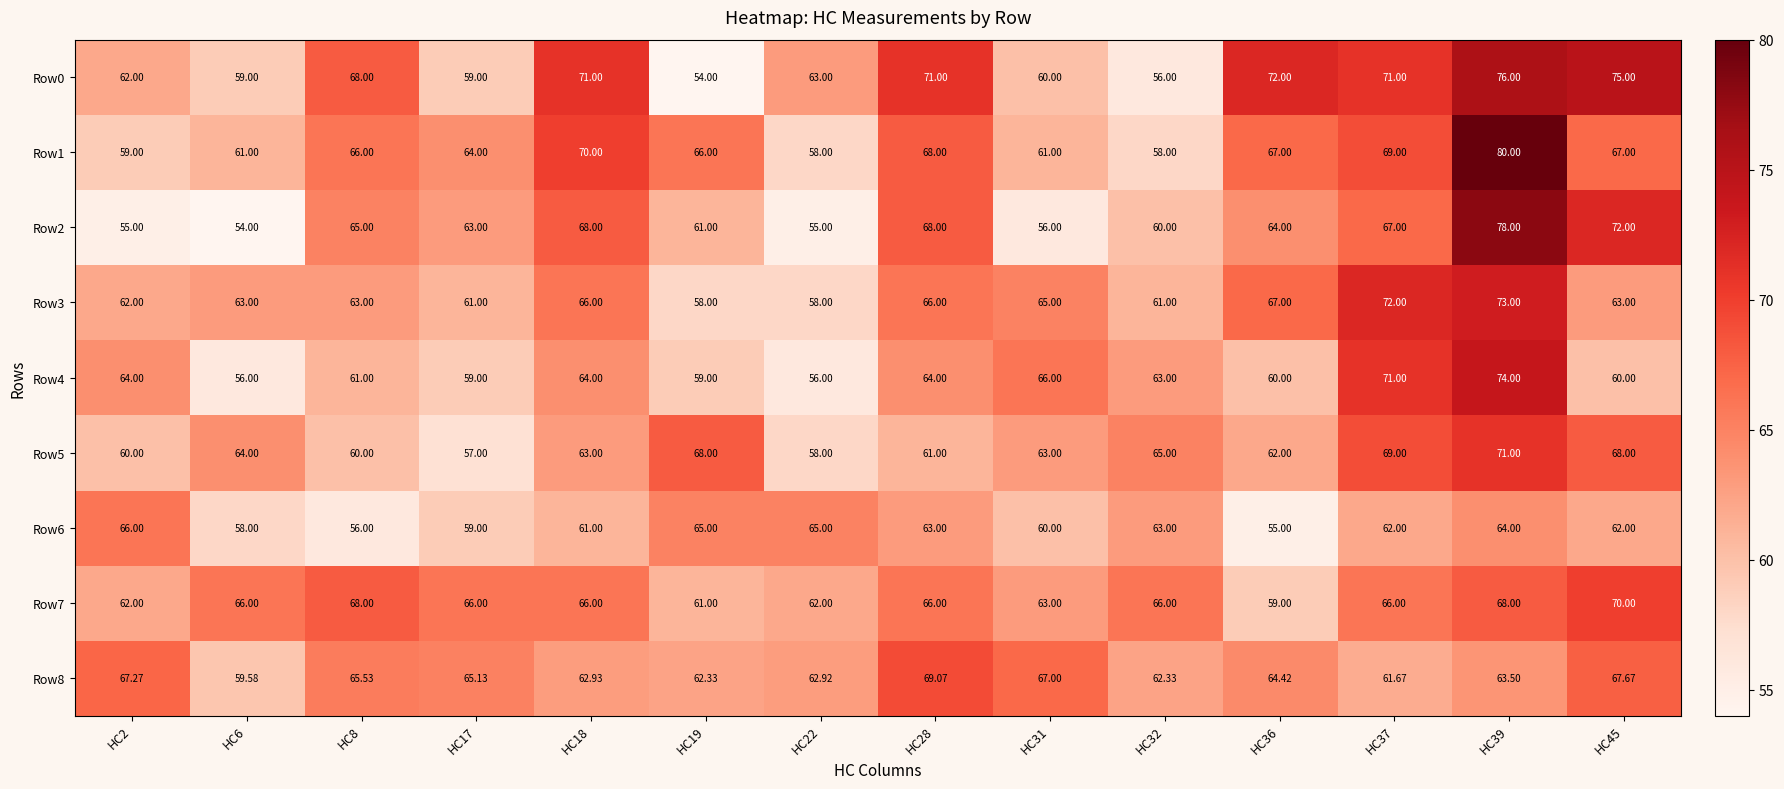

Is the value of Row2 at HC17 greater than the value of Row7 at HC18?

No